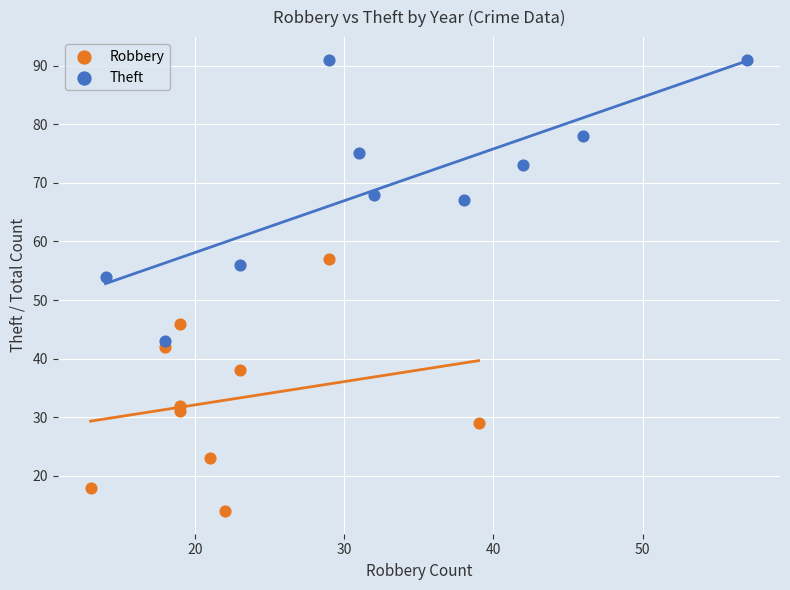

Which series reaches the minimum Y coordinate?

Robbery